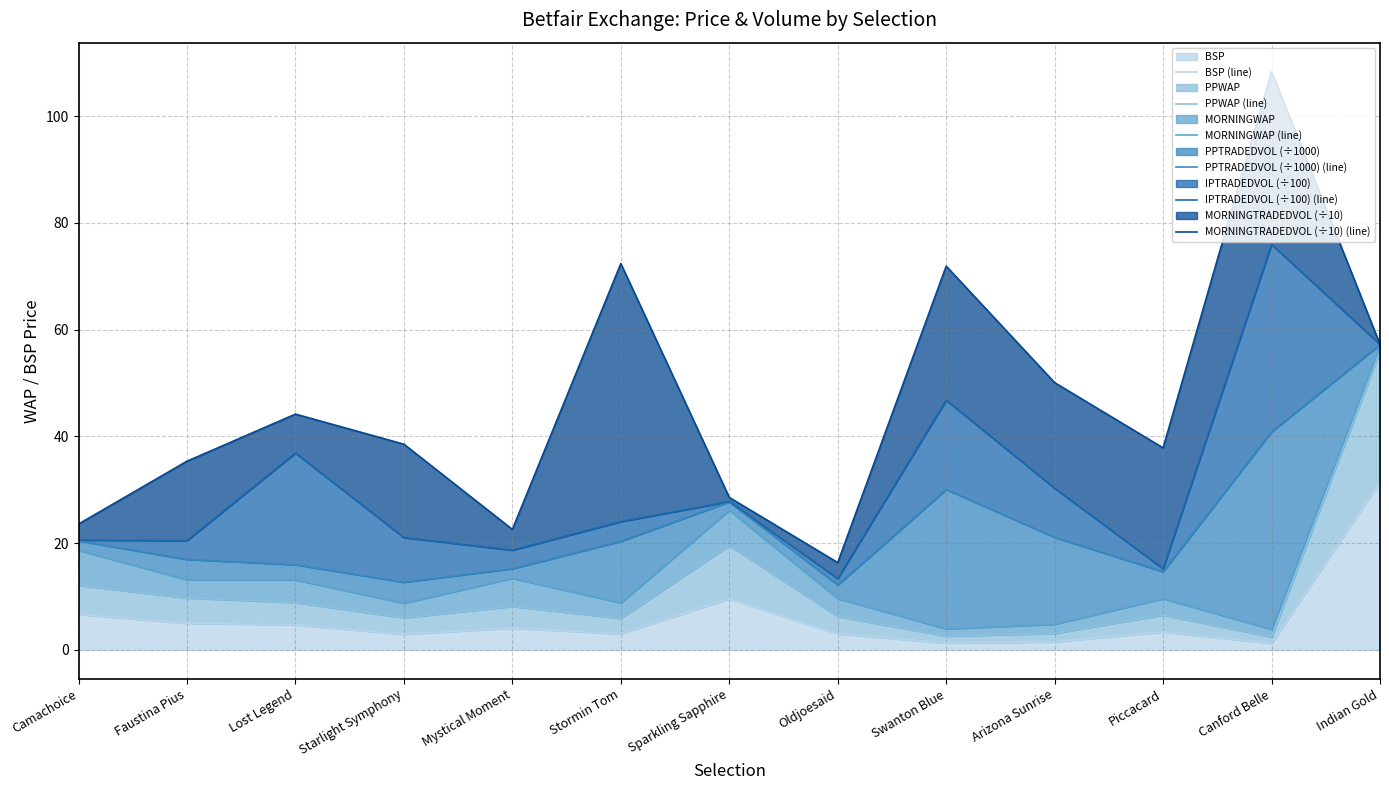

True or false: PPTRADEDVOL (÷1000) (line) and MORNINGWAP (line) intersect in this chart.

False